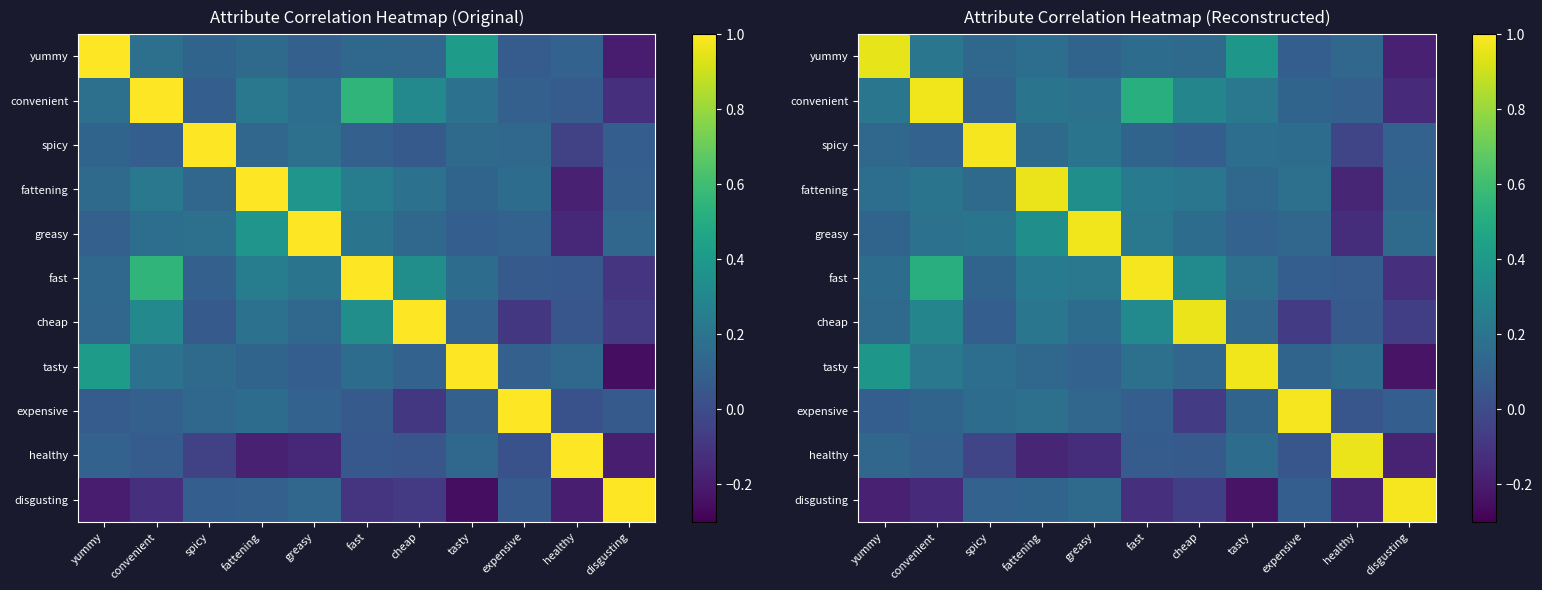

True or false: convenient has a value of 0.5 at fast.

True